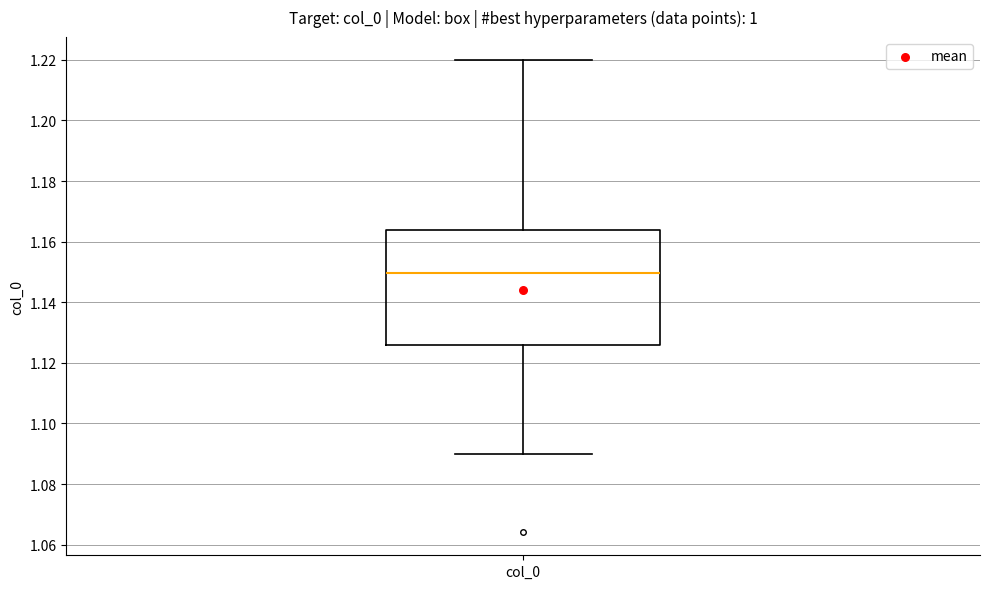

Where does the lower whisker of the box for col_0 end on the y-axis? The values are not printed on the chart, so give them approximately, as read against the axis.

1.090